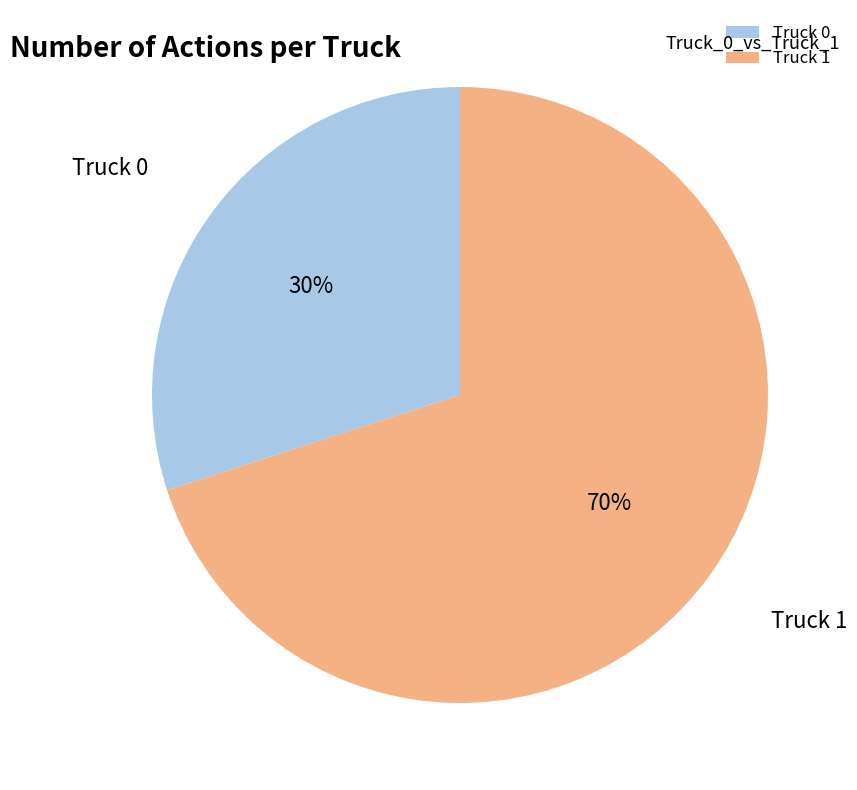

To the nearest percent, what percentage of the pie is Truck 0?

30%